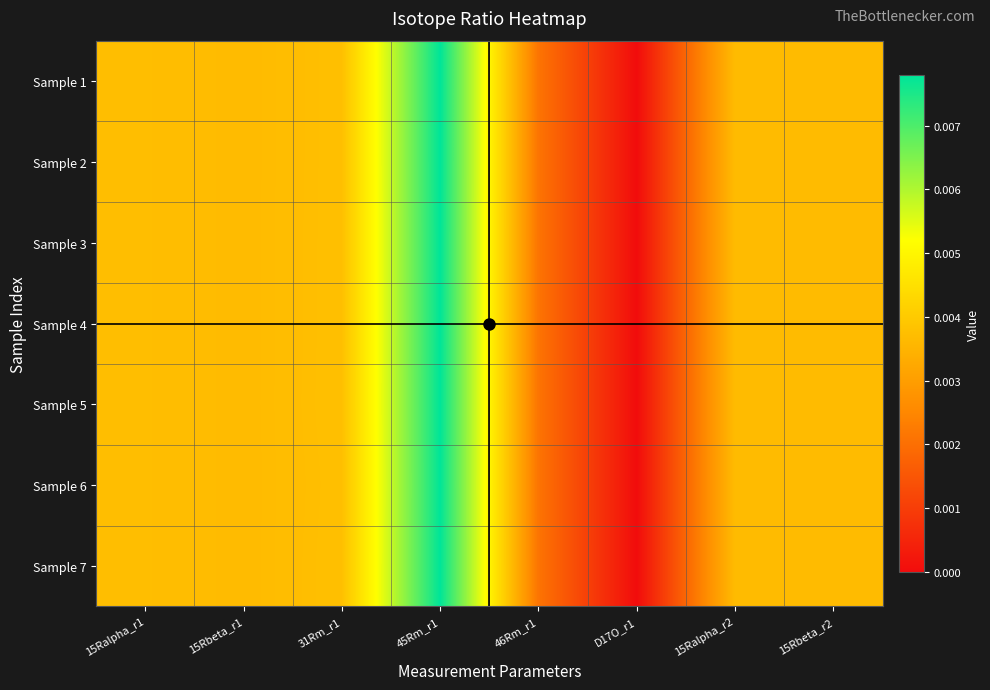

Which label corresponds to the largest value in the chart?

45Rm_r1